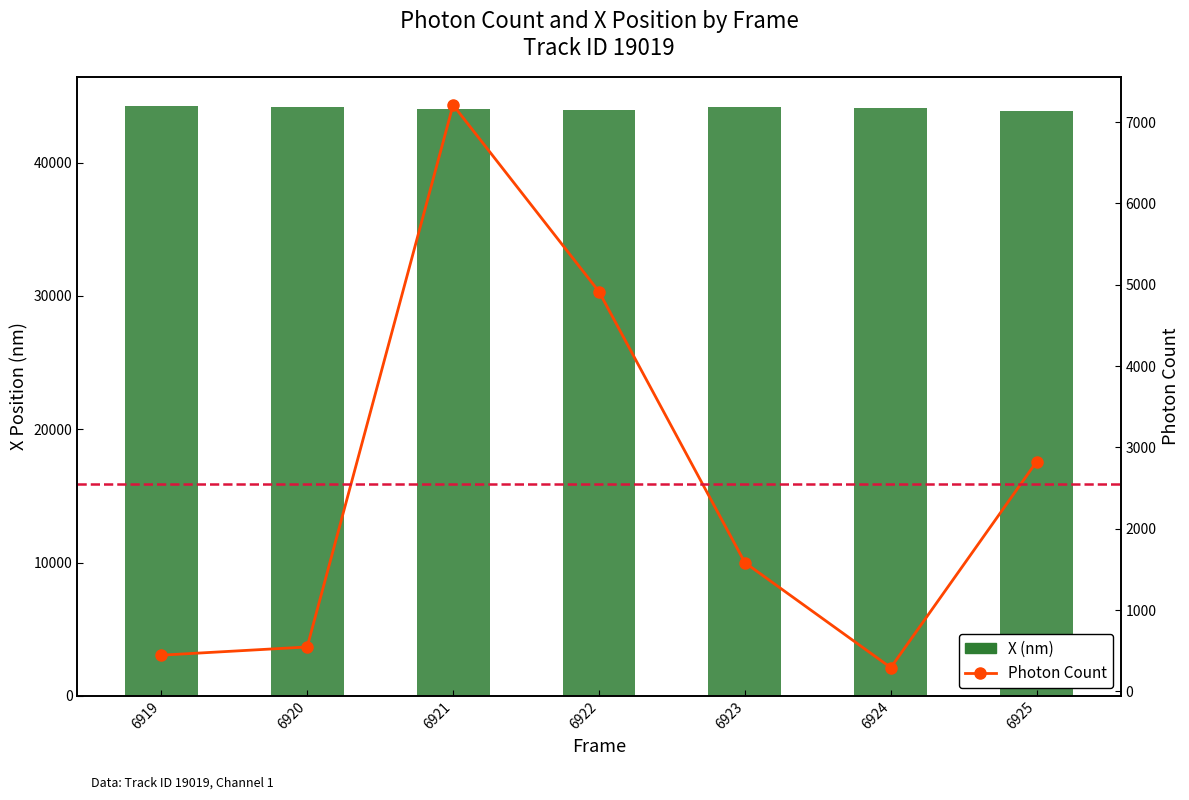

Does the chart contain any negative values?

No